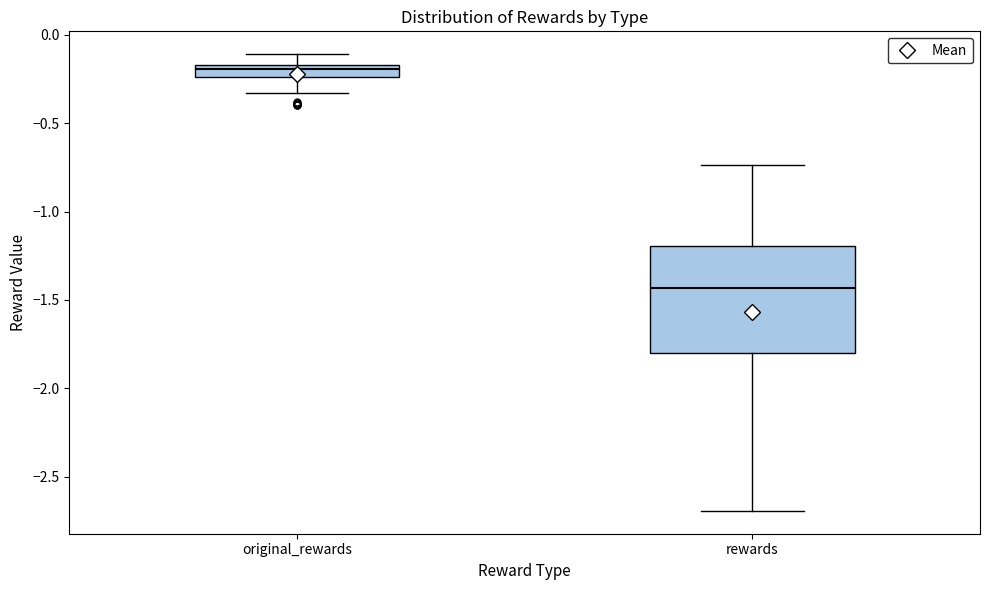

Which box has the highest median line?

original_rewards